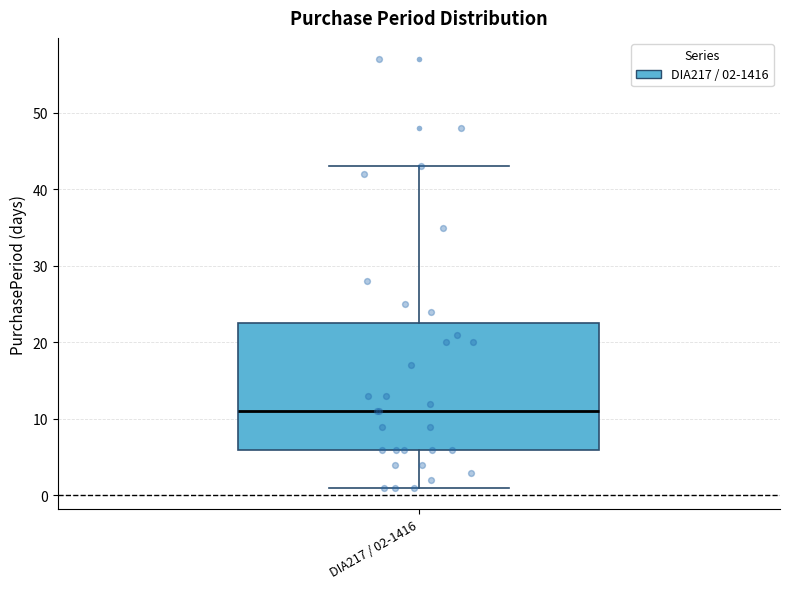

Where does the median line of the box for DIA217 / 02-1416 sit on the y-axis? The values are not printed on the chart, so give them approximately, as read against the axis.

11